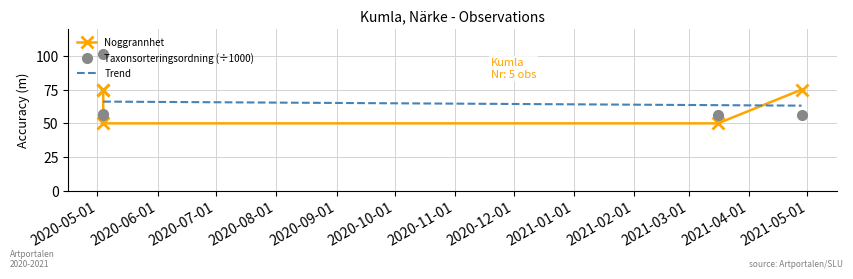

True or false: Taxonsorteringsordning has a value of 168.8 at 2020-05-04.

False